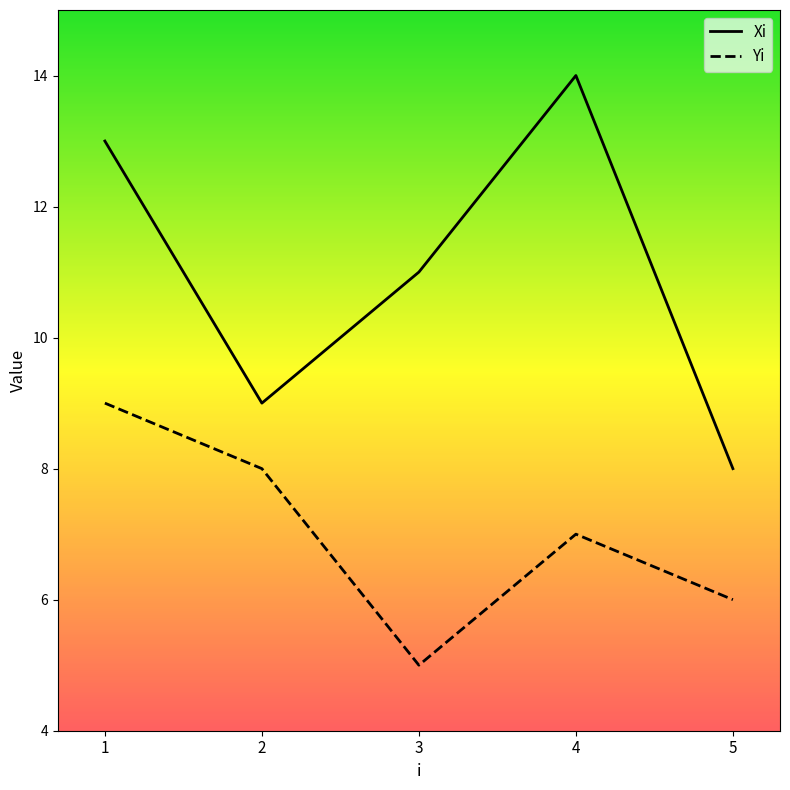

List the labels in order of Yi value, largest first.

1, 2, 4, 5, 3